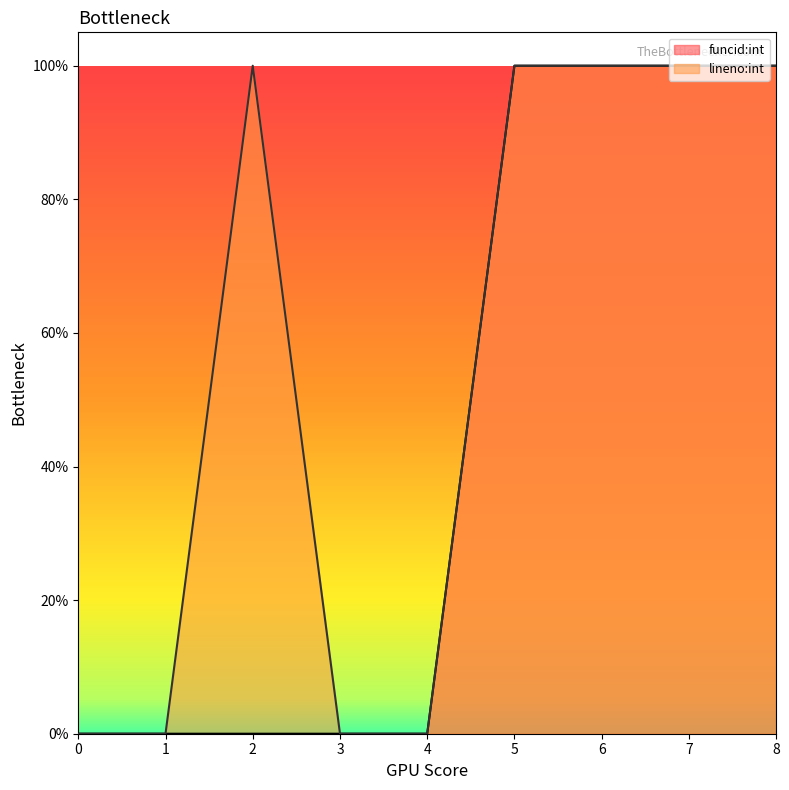

Between 7 and 8, which series saw the biggest shift?

funcid:int